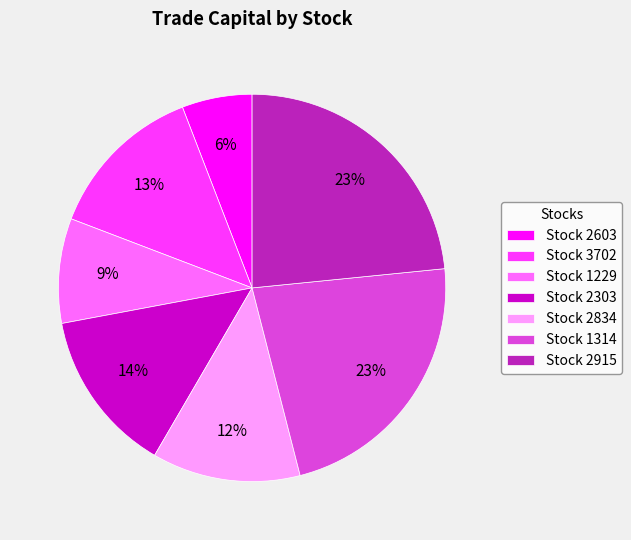

Which slice is the smallest?

Stock 2603